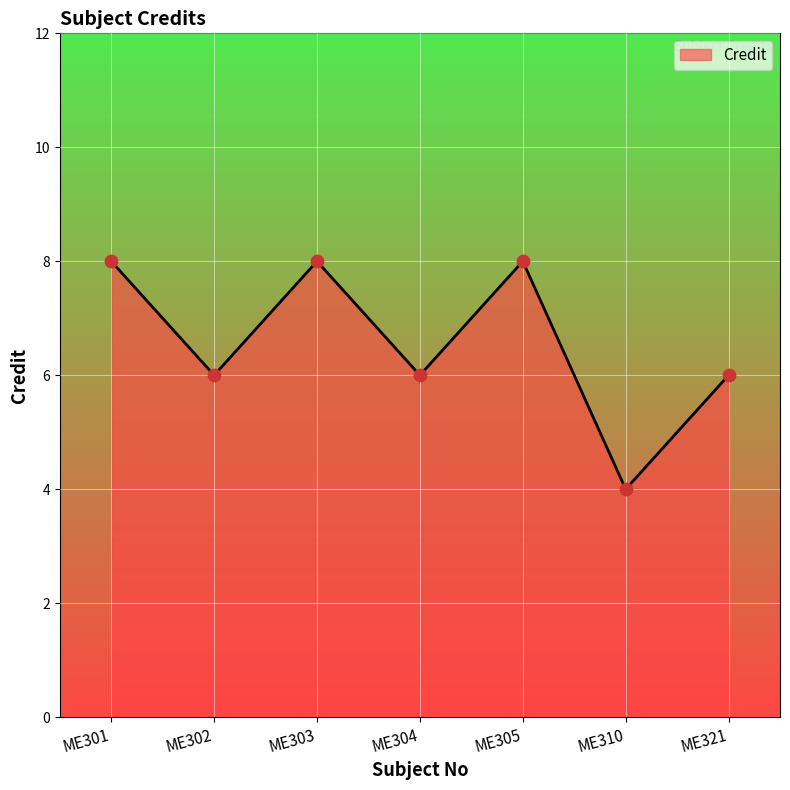

Between ME310 and ME303, which is larger?

ME303